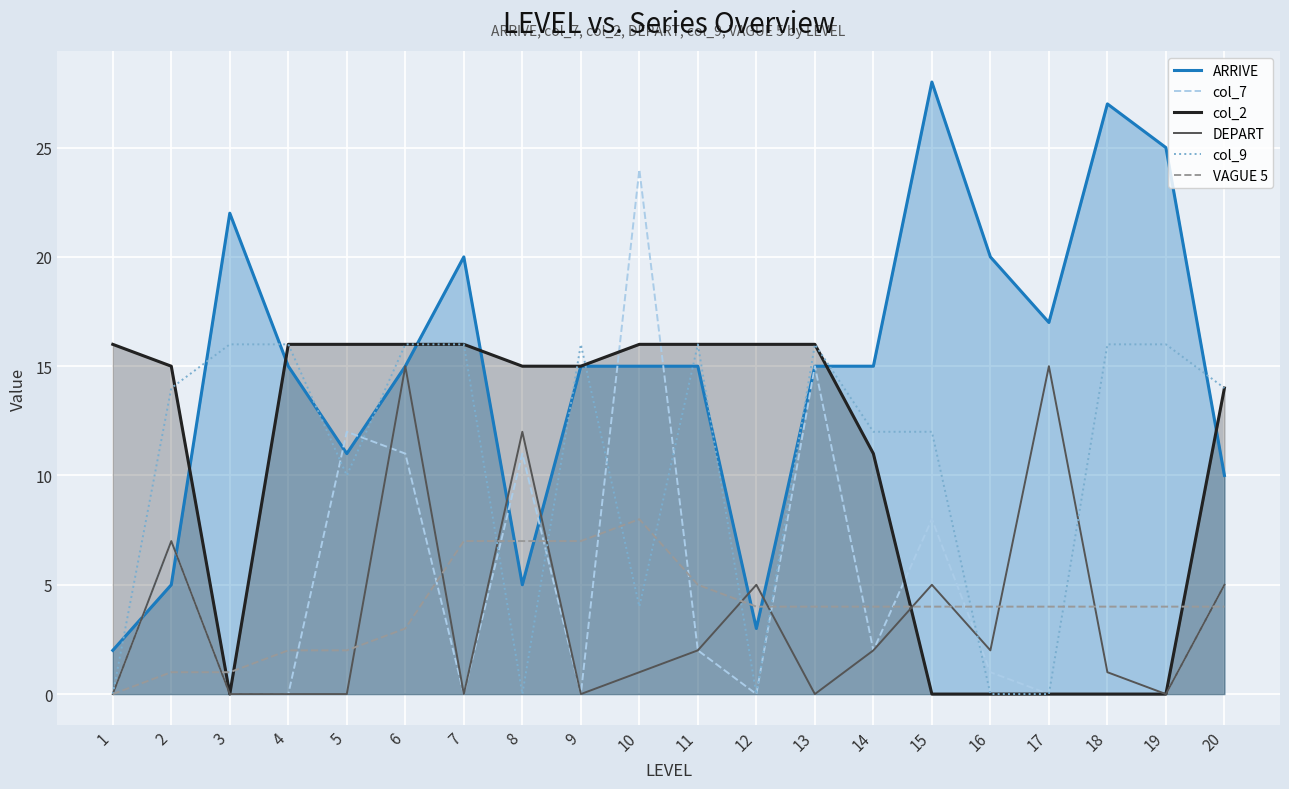

Where is the first local maximum for VAGUE 5?

10